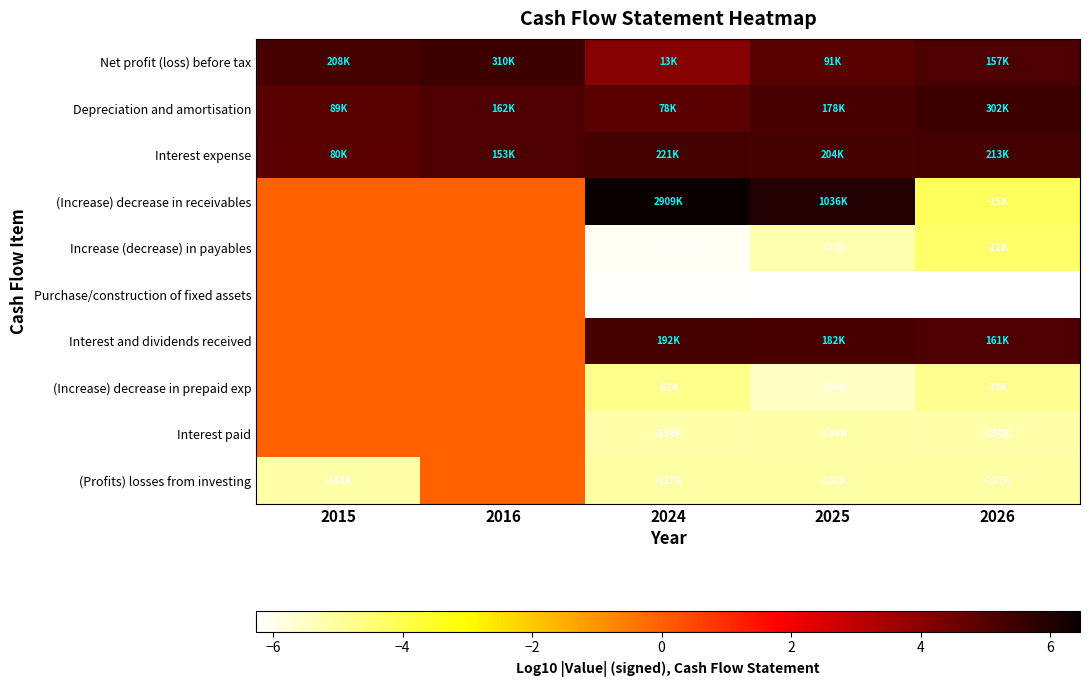

What is the total value across all series at 2015?

10.0